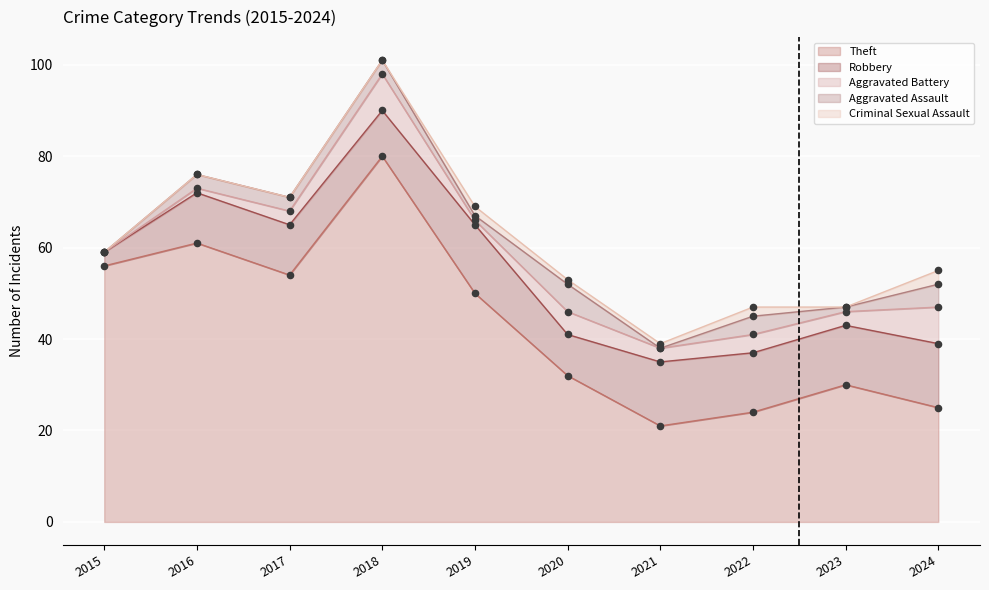

Which series has the largest Y range (max minus min)?

Theft